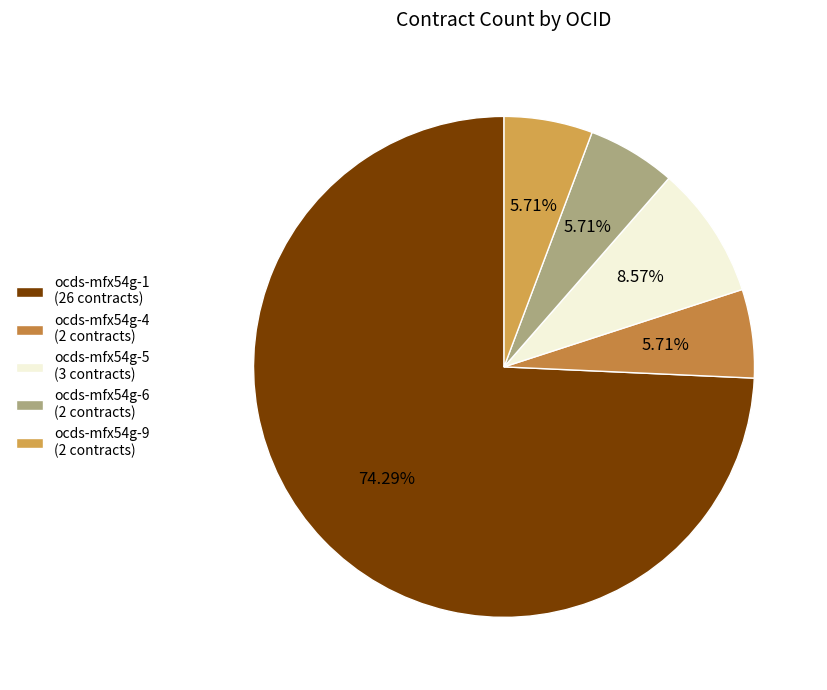

Which category has the smallest portion of the pie?

ocds-mfx54g-9